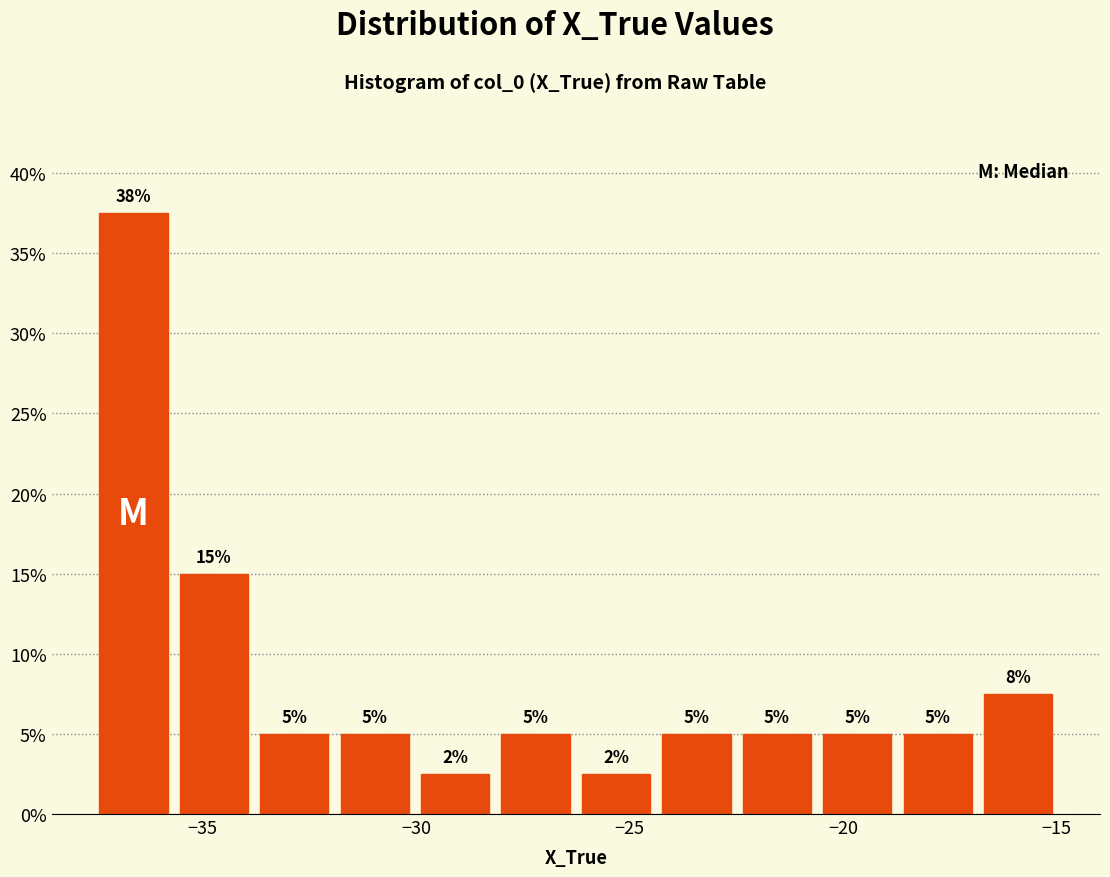

Read against the x-axis, roughly where is the centre of the tallest bar?

-36.5